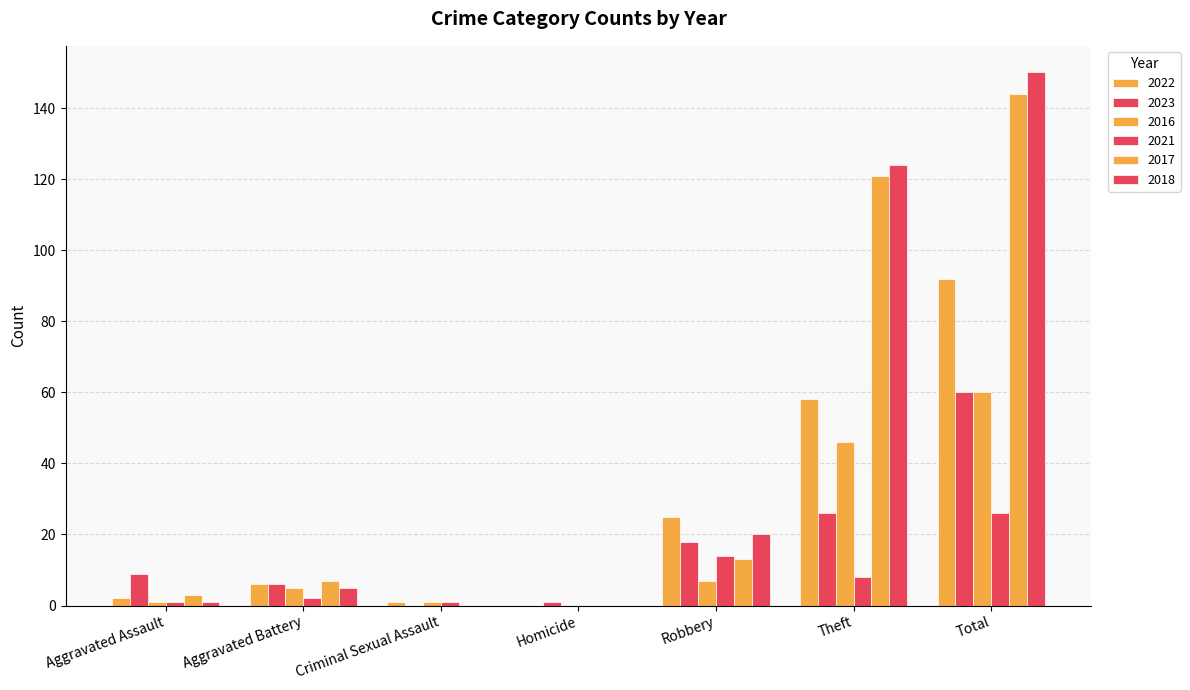

At how many categories does at least one series exceed 104?

2